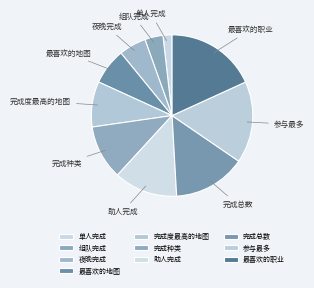

What is the ratio of the value at 完成总数 to the value at 最喜欢的地图?

2.0